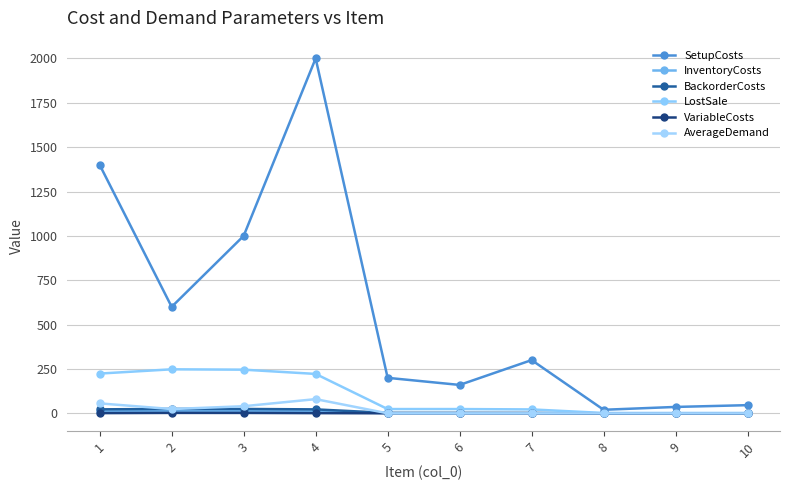

Count the number of categories in the chart.

10